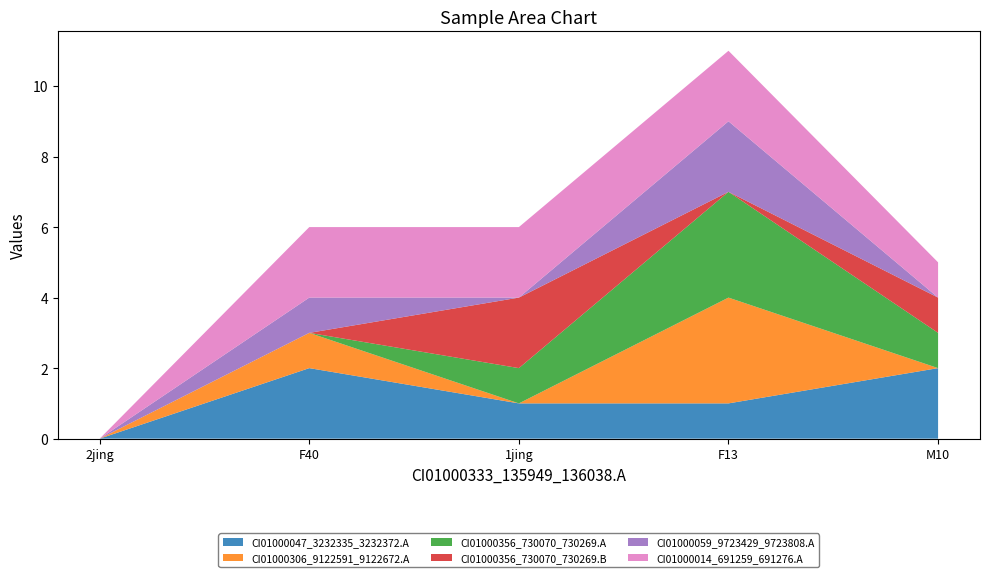

Reading left to right, transcribe all the data shown in this chart.

CI01000047_3232335_3232372.A: 2jing=0	F40=2	1jing=1	F13=1	M10=2
CI01000306_9122591_9122672.A: 2jing=0	F40=1	1jing=0	F13=3	M10=0
CI01000356_730070_730269.A: 2jing=0	F40=0	1jing=1	F13=3	M10=1
CI01000356_730070_730269.B: 2jing=0	F40=0	1jing=2	F13=0	M10=1
CI01000059_9723429_9723808.A: 2jing=0	F40=1	1jing=0	F13=2	M10=0
CI01000014_691259_691276.A: 2jing=0	F40=2	1jing=2	F13=2	M10=1